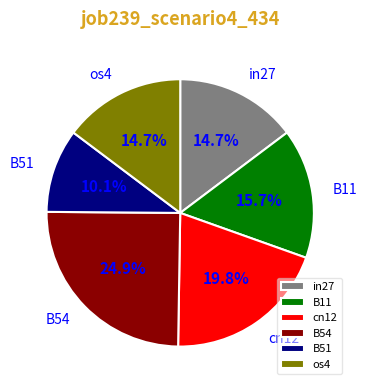

To the nearest percent, what is the average slice percentage?

17%